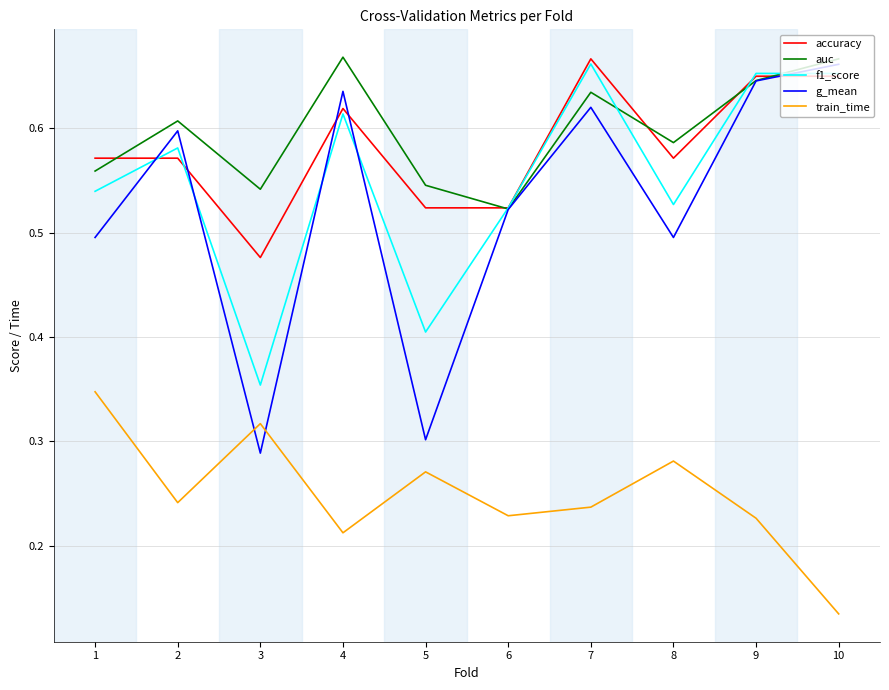

What is the total value across all series at 8?

2.5